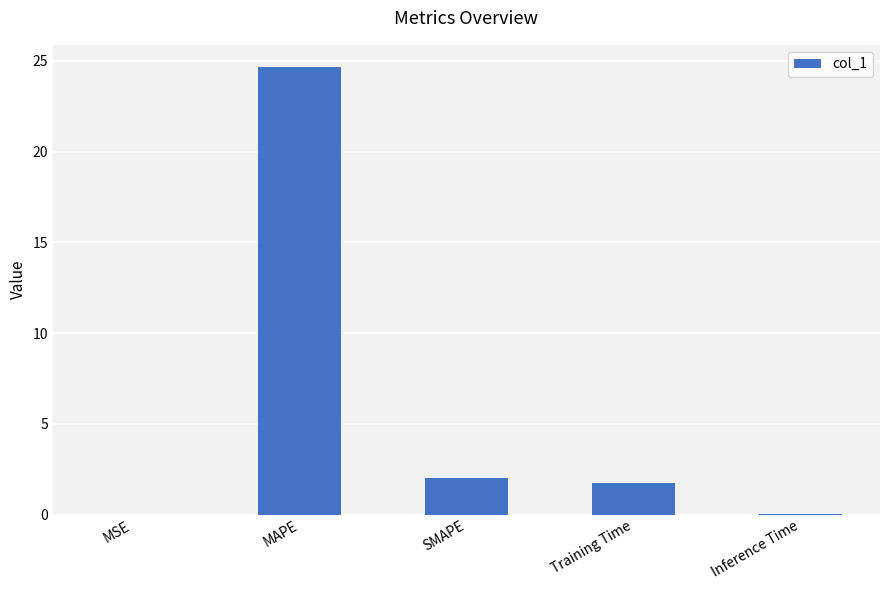

What is the sum of the values at Training Time and SMAPE?

3.7